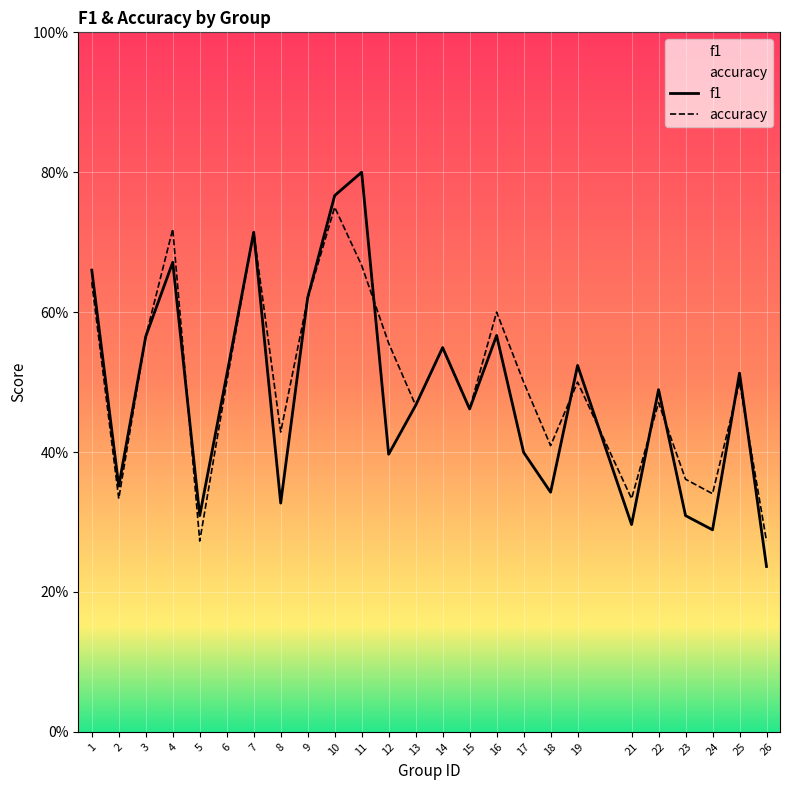

Is the value of f1 at 6 greater than the value of accuracy at 25?

Yes